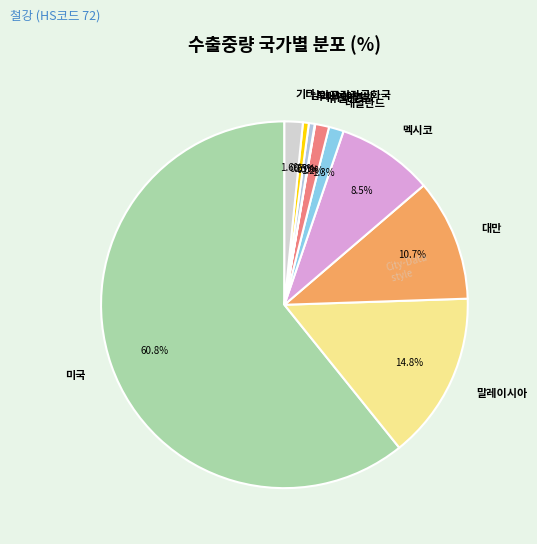

Approximately how many times larger is the value at 대만 compared to 네덜란드?

8.2